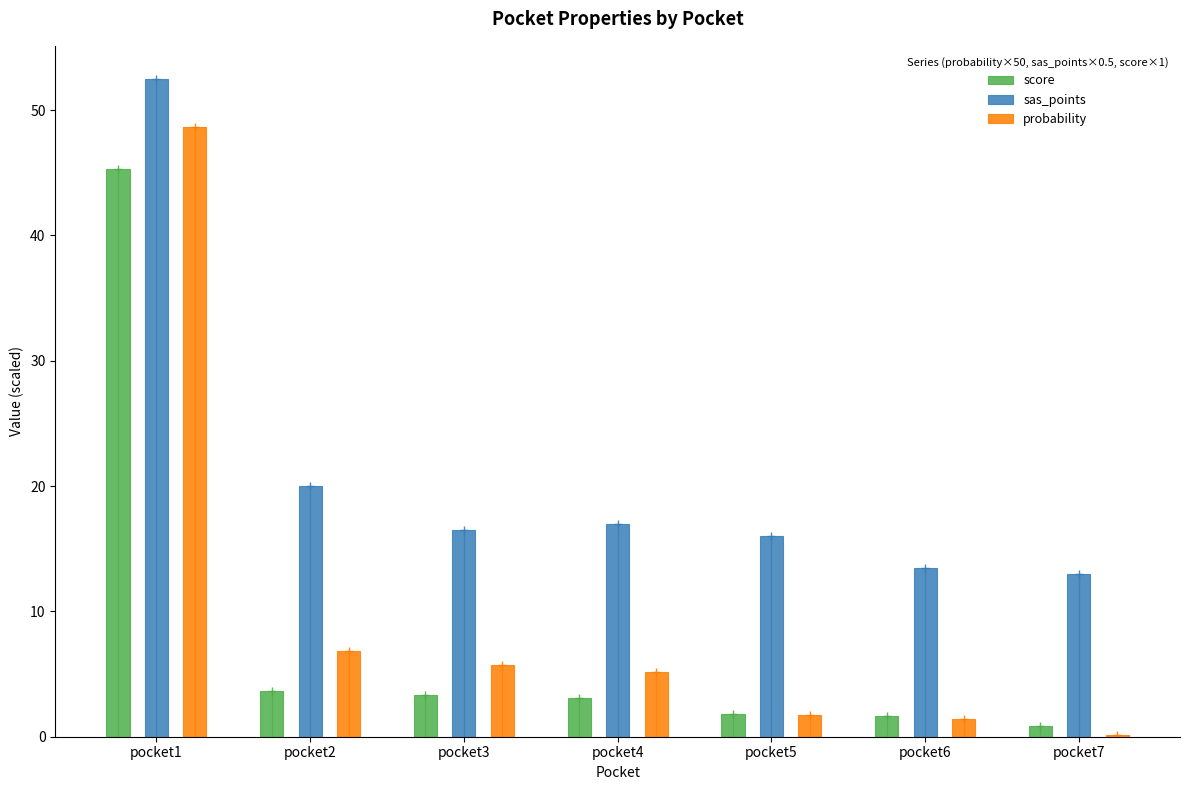

What value does the score series have at pocket7?

0.9